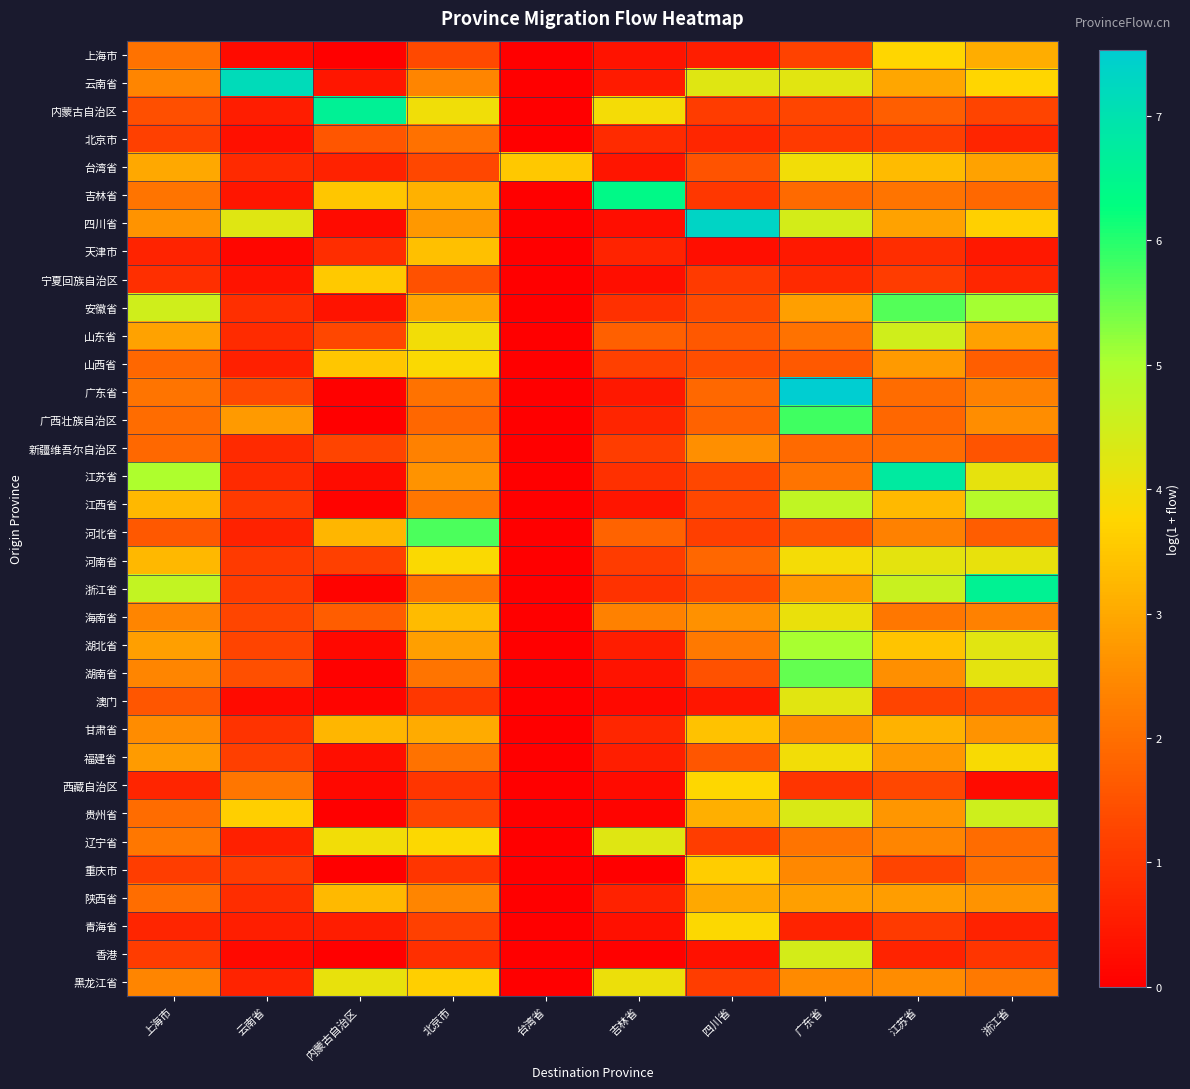

What is the difference between the highest and lowest values at 云南省?

7.0